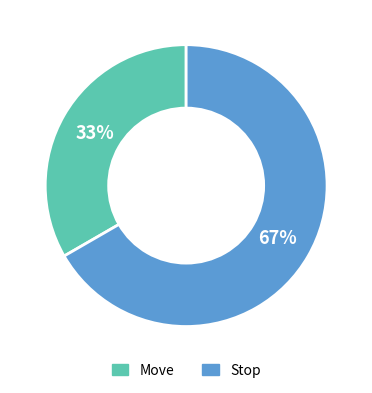

Which slice represents more than half of the pie?

Stop